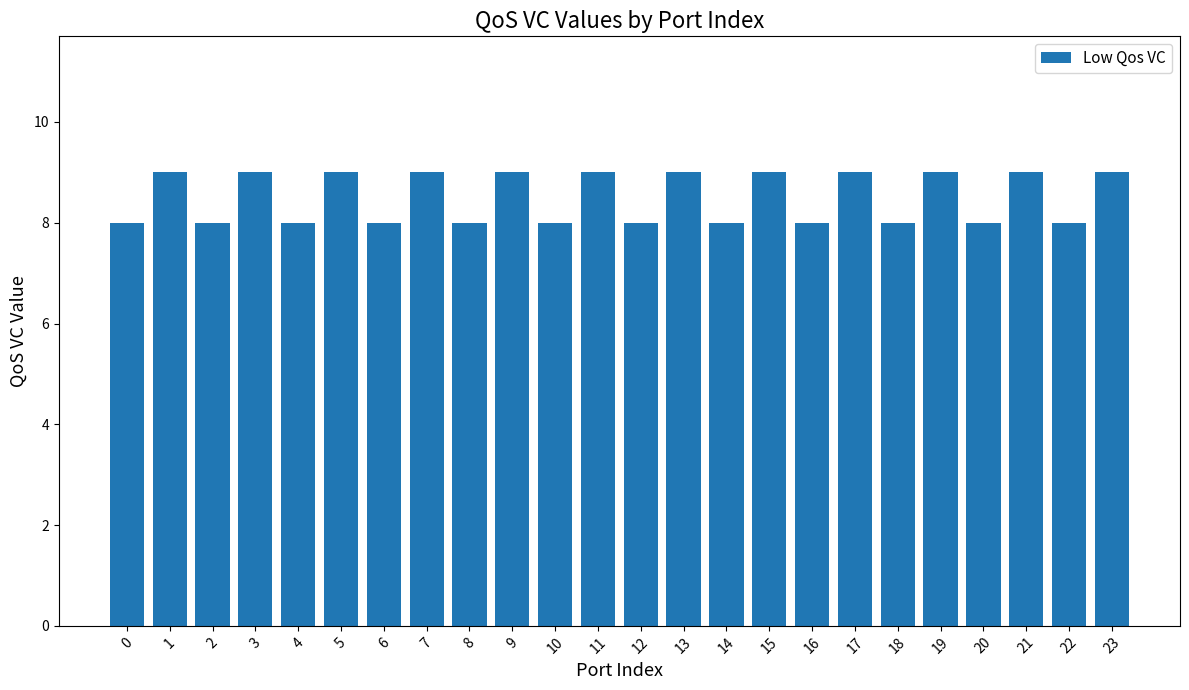

What is the value of the 1st bar from the left?

8